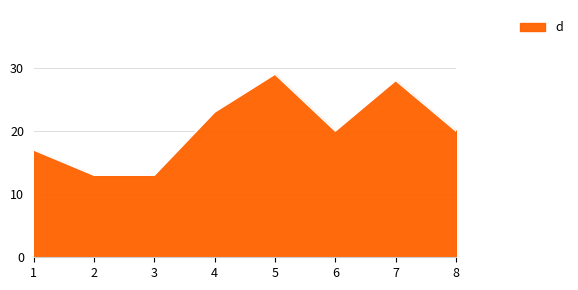

Reading left to right, transcribe all the data shown in this chart.

1=17	2=13	3=13	4=23	5=29	6=20	7=28	8=20